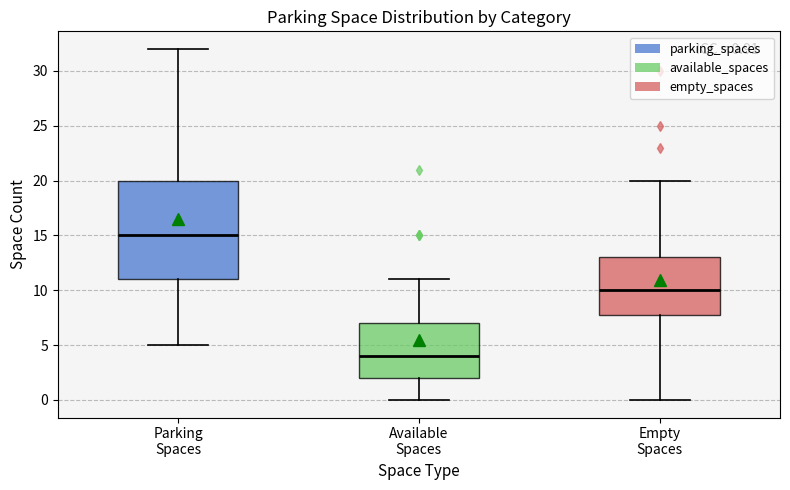

Which box has the highest median line?

Parking Spaces